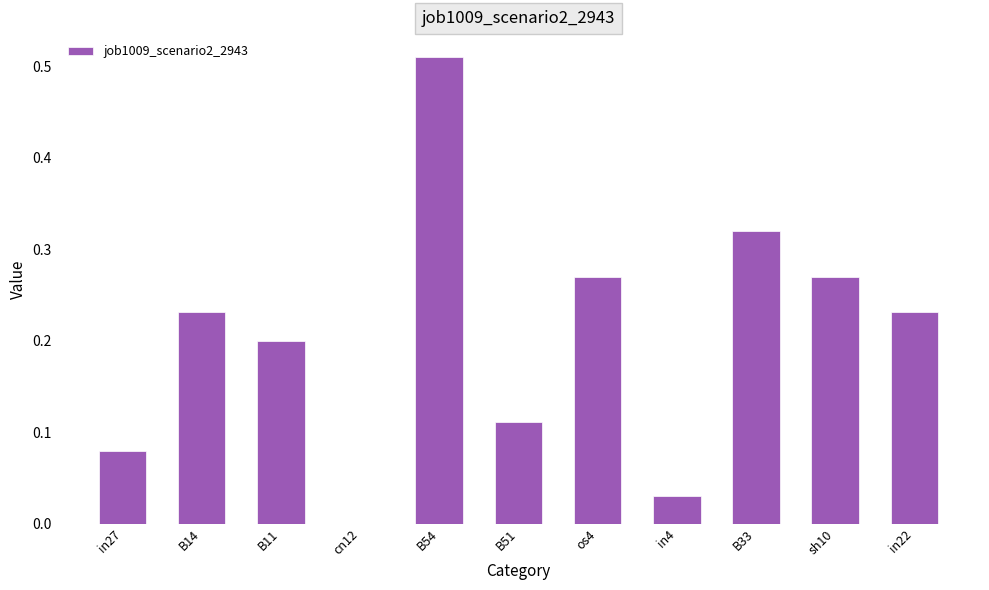

The value at B51 is 0.2. True or false?

False